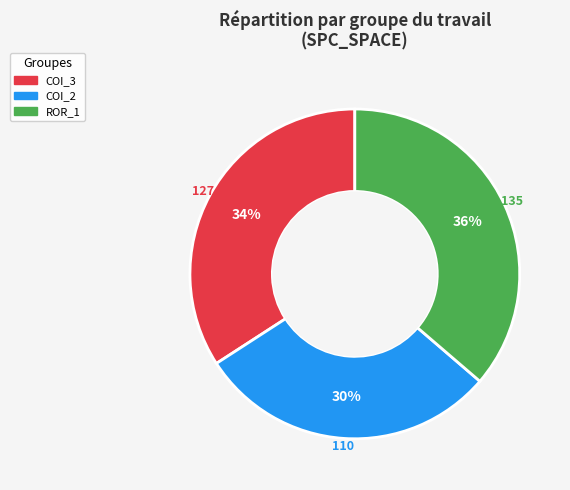

To the nearest percent, what is the average slice percentage?

33%